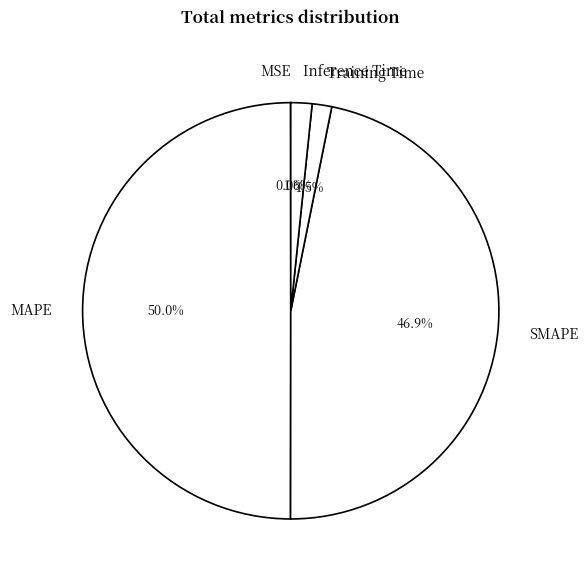

Which has a higher value, Inference Time or SMAPE?

SMAPE